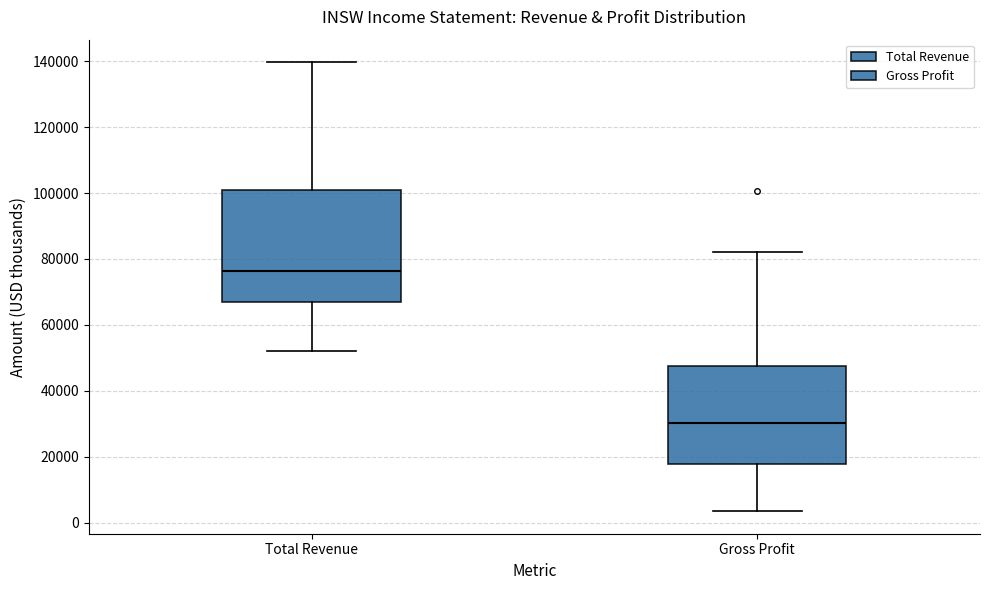

Which box's median line is the highest?

Total Revenue